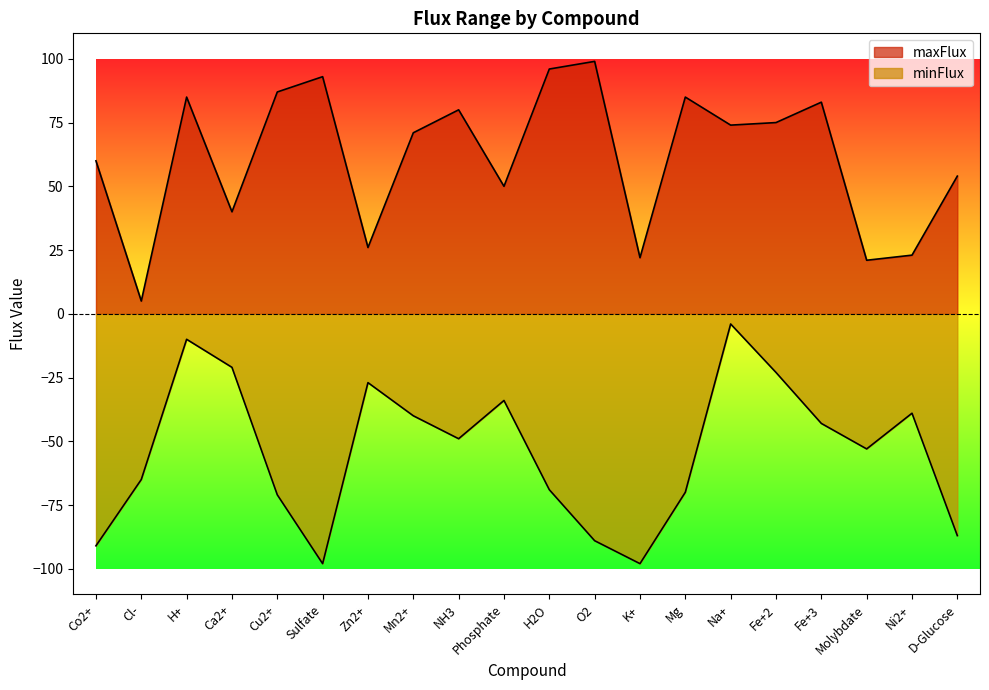

True or false: maxFlux and minFlux cross at least once.

False